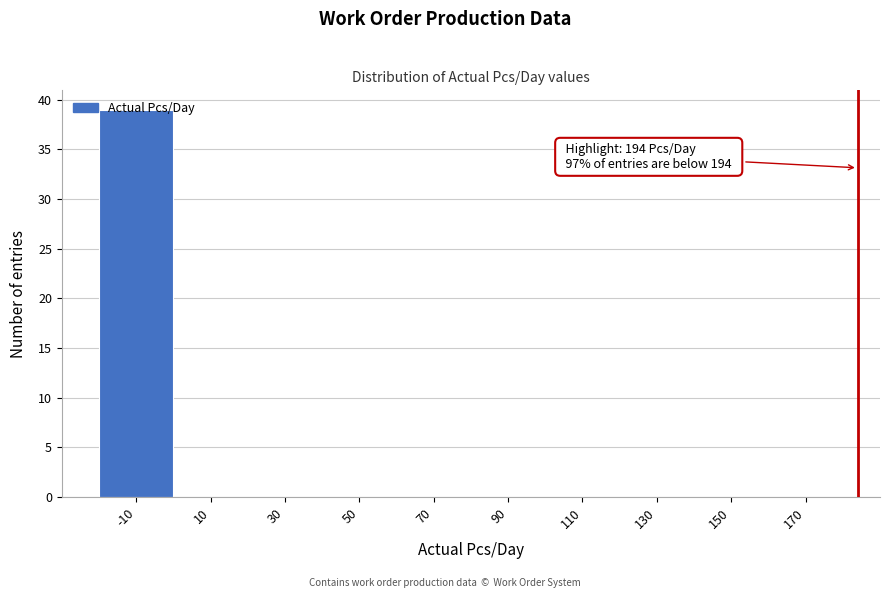

What is the sum of all values?

39